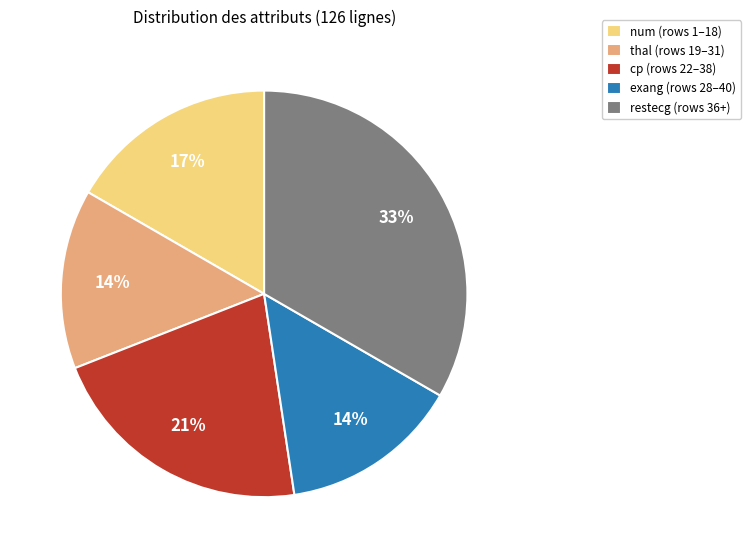

Is the sum of restecg (rows 36+) and thal (rows 19–31) greater than half?

No